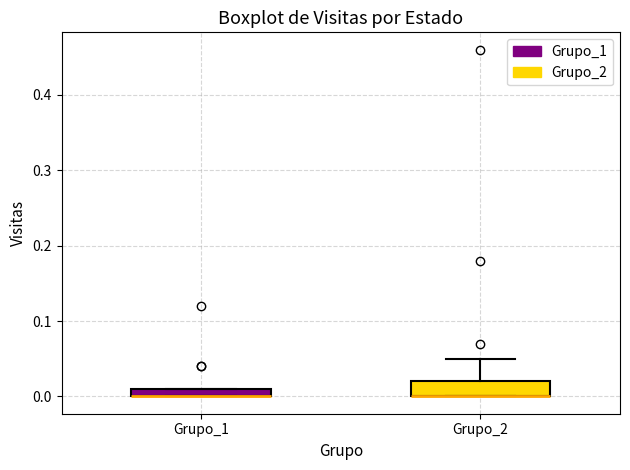

Where is the upper edge of the box for Grupo_1 on the y-axis? The values are not printed on the chart, so give them approximately, as read against the axis.

0.01